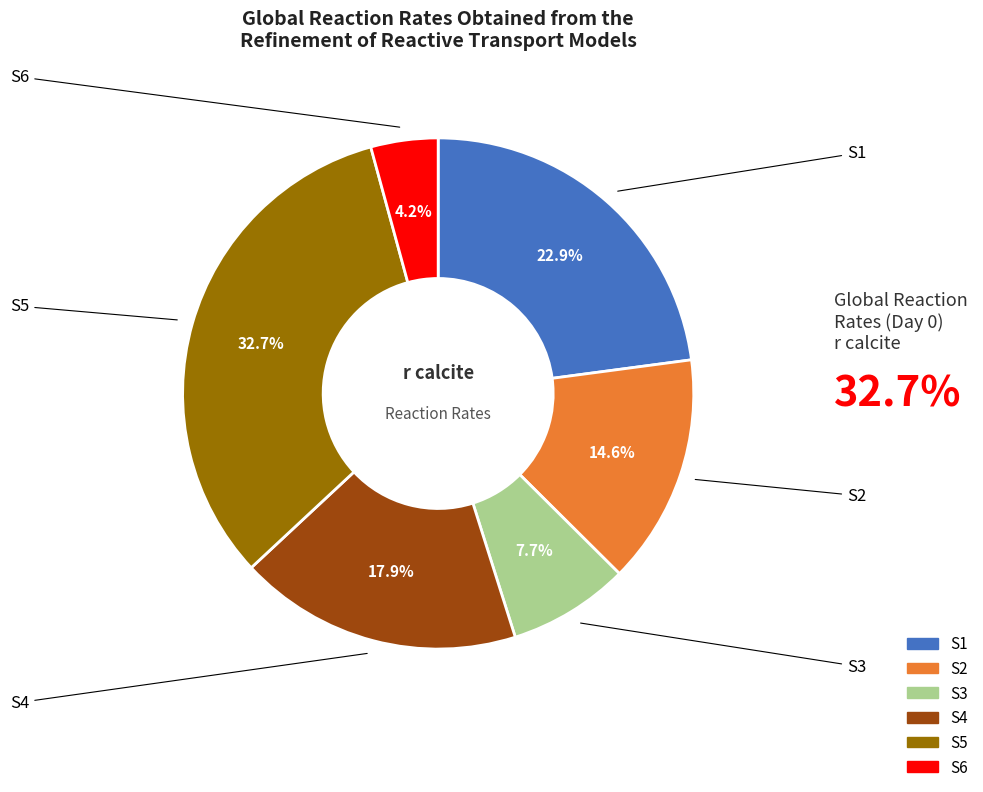

Which slice is the largest?

S5